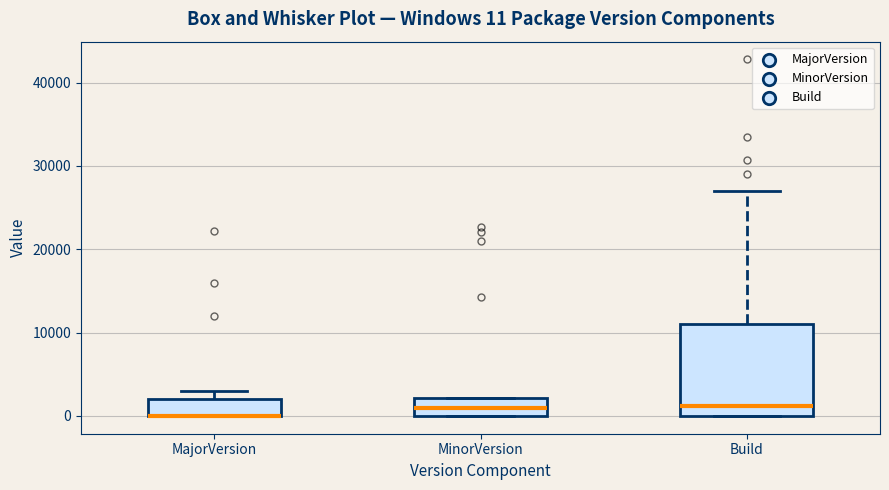

Which box is the tallest, from its lower edge to its upper edge?

Build